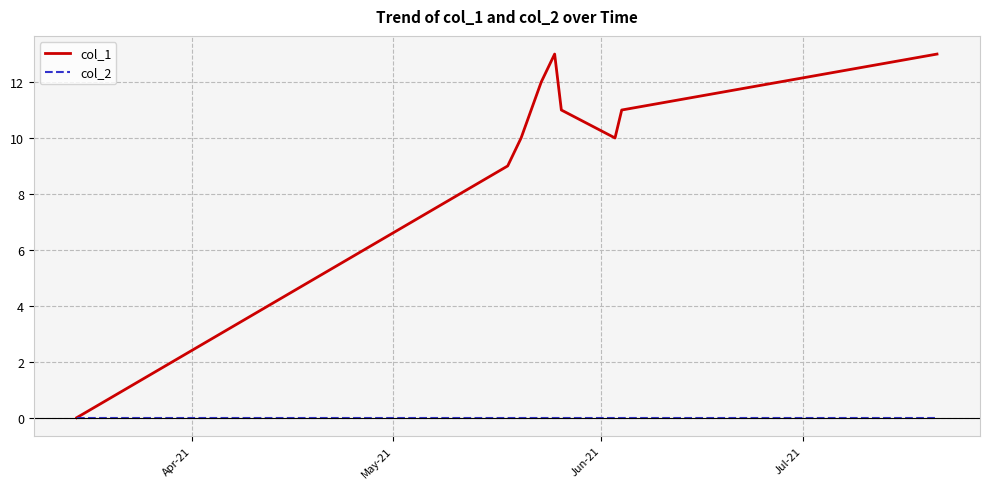

List the series in order of their peak value, lowest first.

col_2, col_1